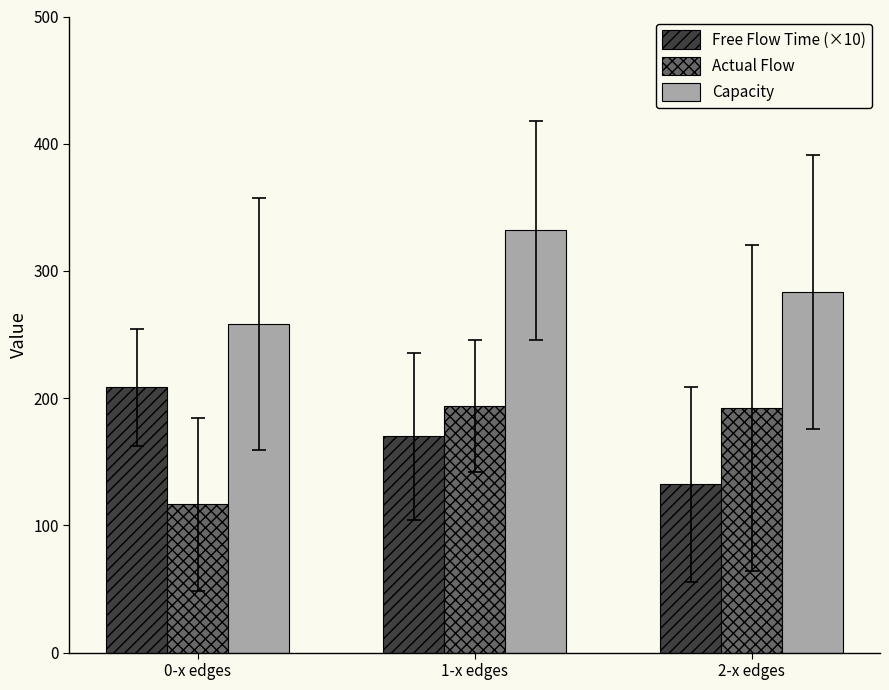

What is the difference between the highest and lowest values at 2-x edges?

151.3